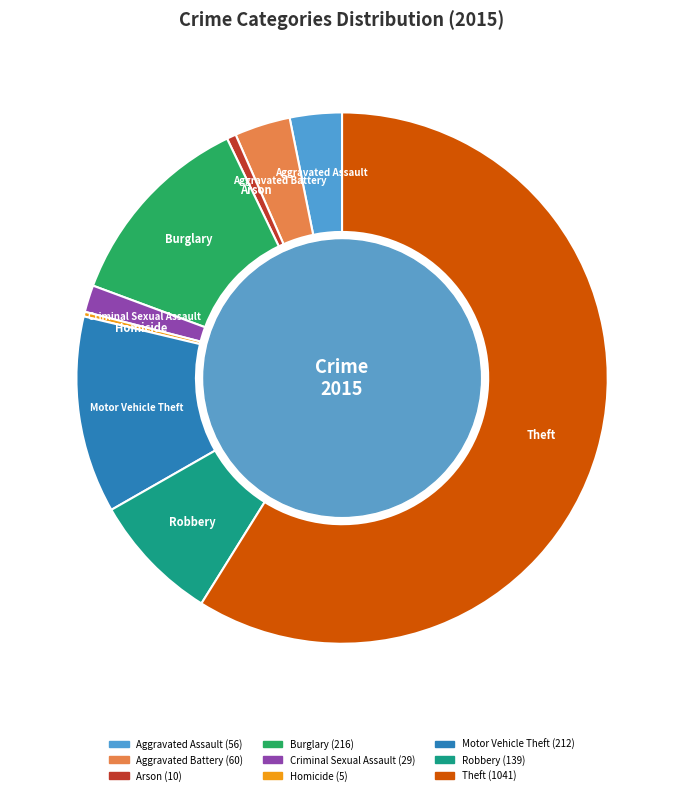

The Homicide slice represents 0% of the pie. True or false?

True